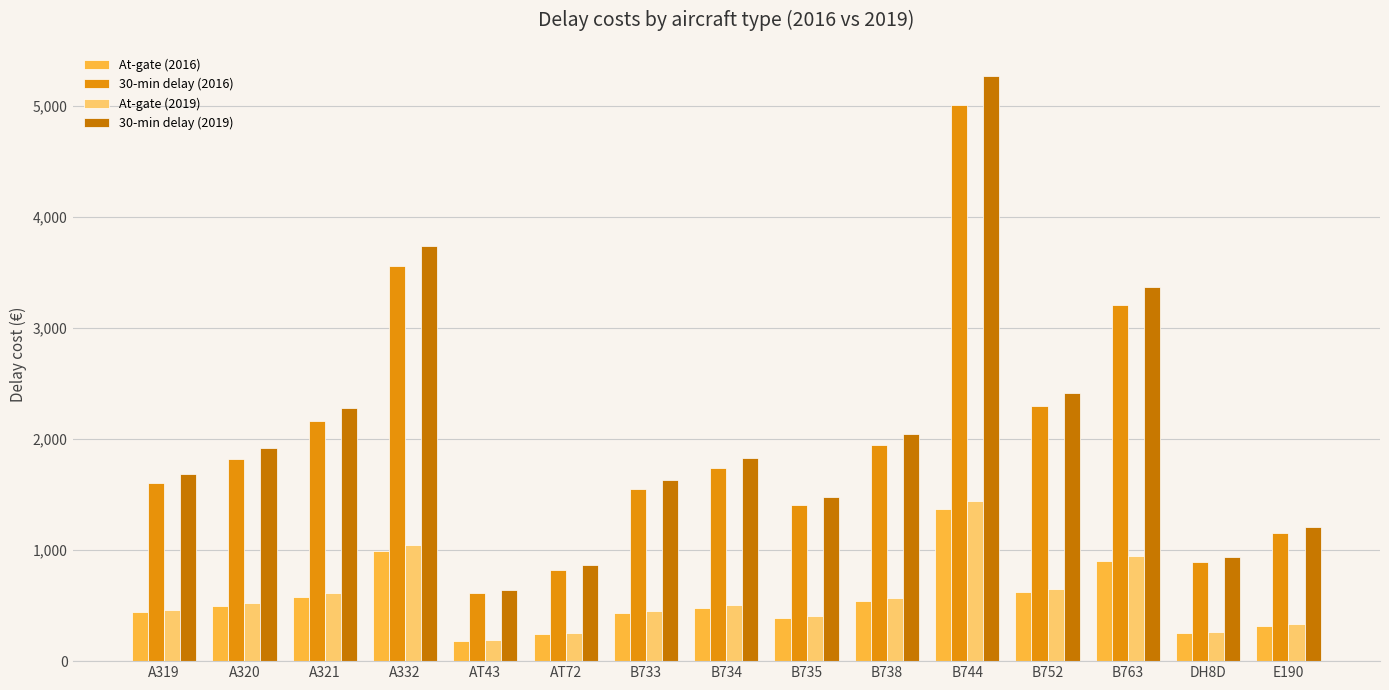

What is the difference between the maximum and second lowest values in the At-gate (2019) series?

1190.4